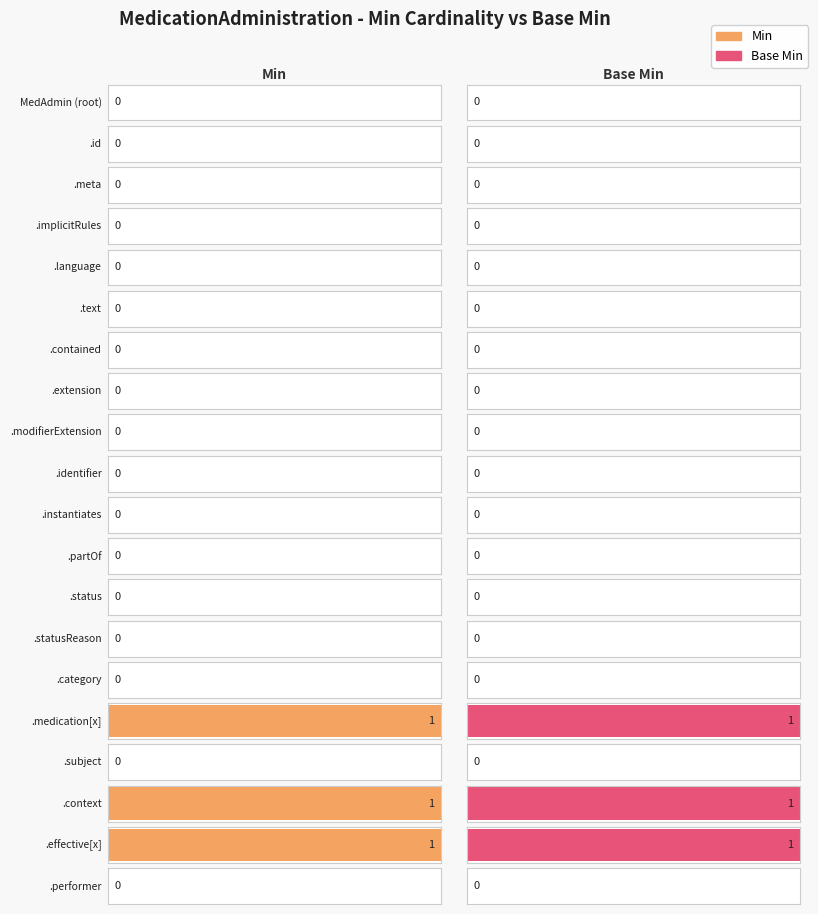

Is it true that Base Min equals 0 at MedicationAdministration.status?

True